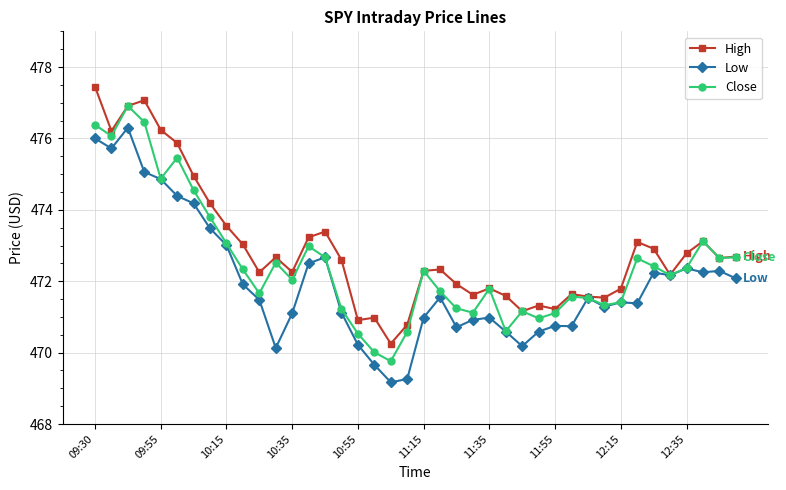

What is the minimum value shown in the chart?

469.2